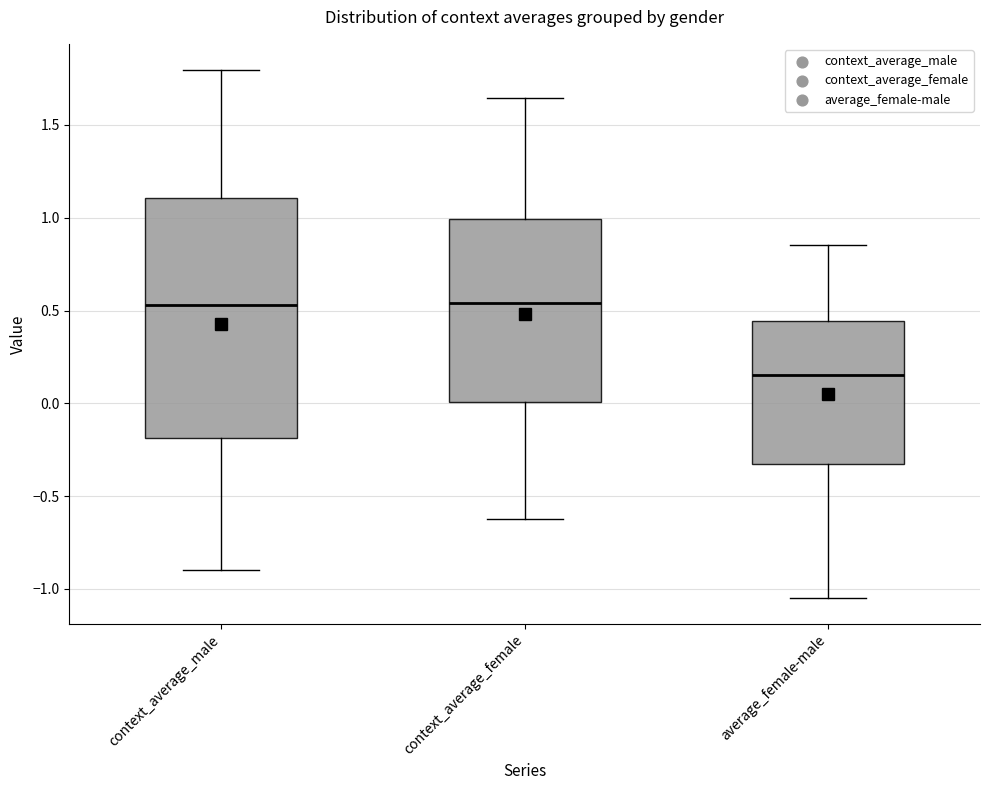

Reading left to right, transcribe this box plot: for each box, give where its median line is, the range the box spans, and where its two whiskers end, as read against the y-axis. The values are not printed on the chart, so give them approximately, as read against the axis.

context_average_male: median 0.55, box -0.20 to 1.10, whiskers -0.90 to 1.80
context_average_female: median 0.55, box 0.00 to 1.00, whiskers -0.65 to 1.65
average_female-male: median 0.15, box -0.35 to 0.45, whiskers -1.05 to 0.85